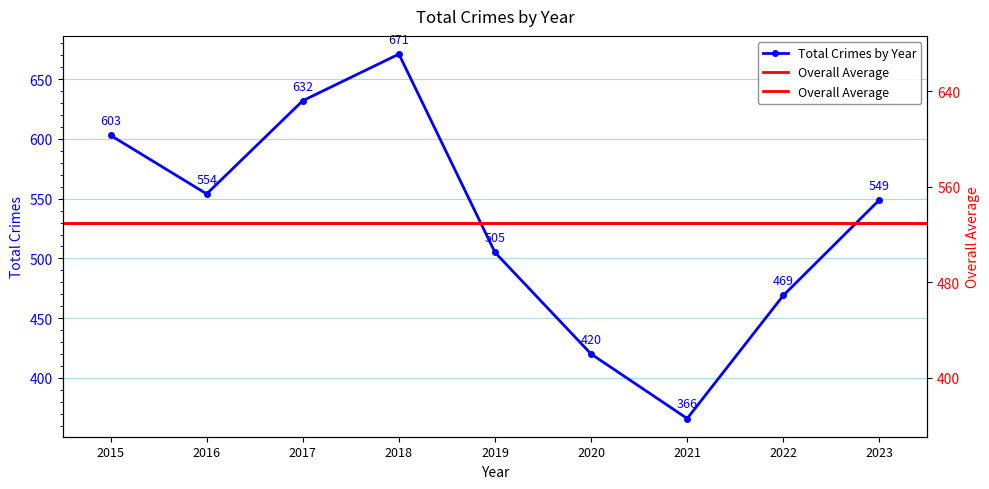

The chart shows a value of 671 at 2018. True or false?

True